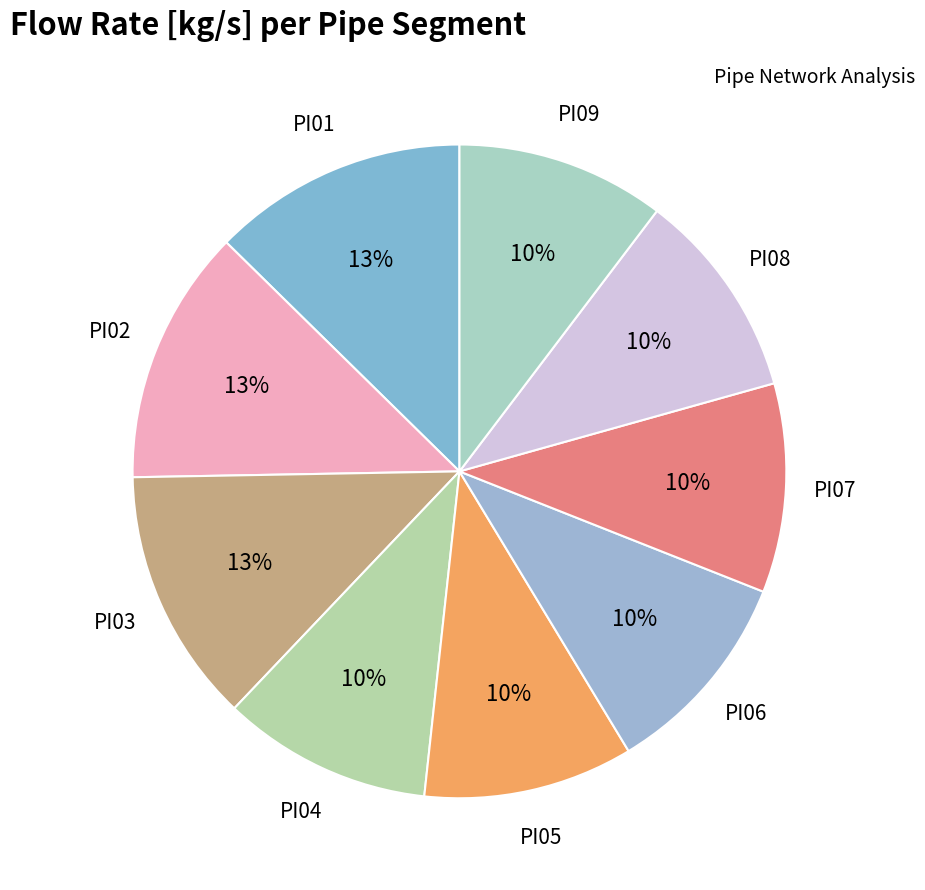

How many slices are in this pie chart?

9